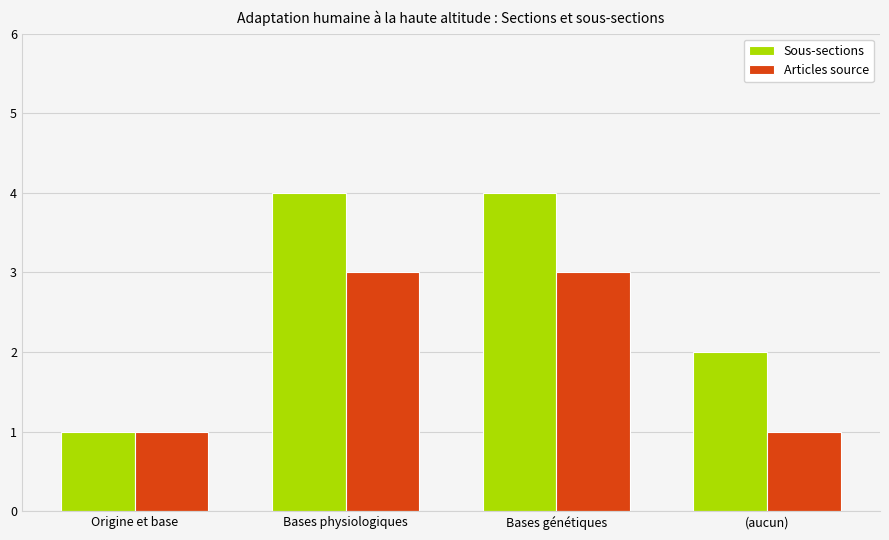

What are all the series names shown in the legend?

Sous-sections, Articles source